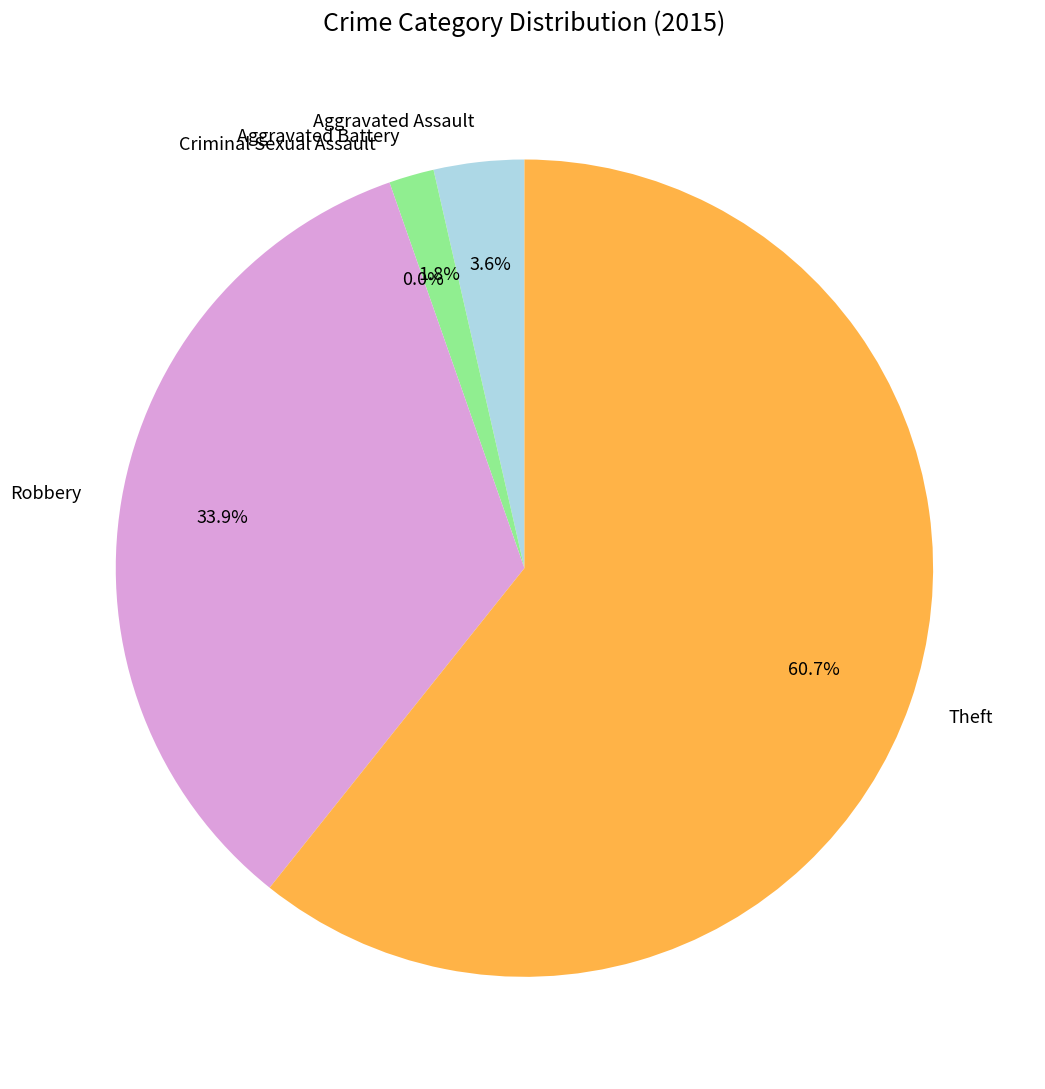

Rank the categories by value from highest to lowest.

Theft, Robbery, Aggravated Assault, Aggravated Battery, Criminal Sexual Assault